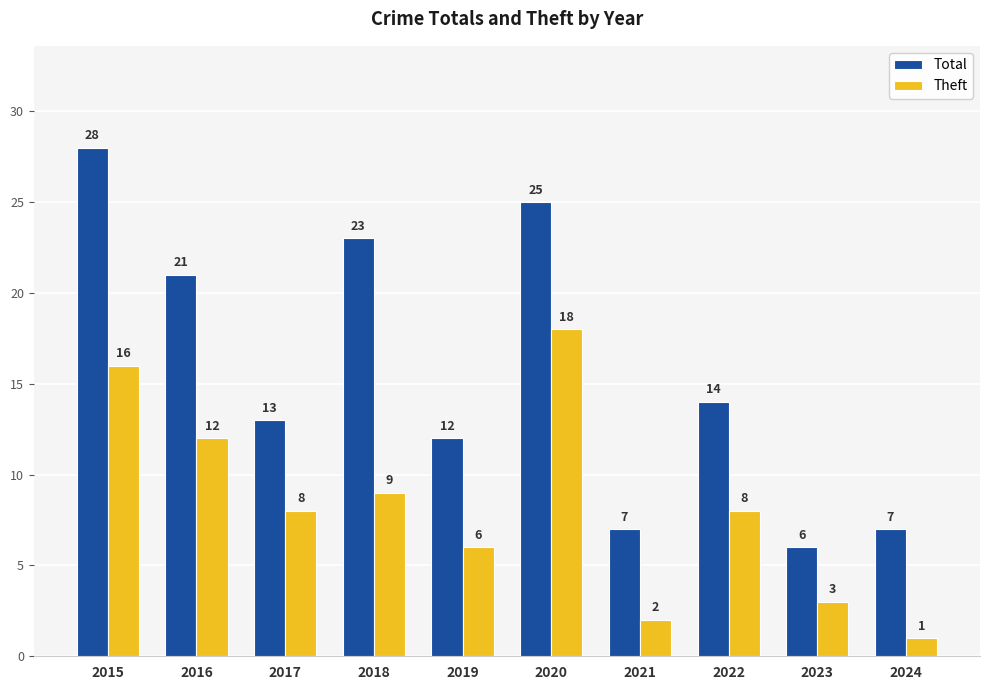

What are all the series names shown in the legend?

Total, Theft